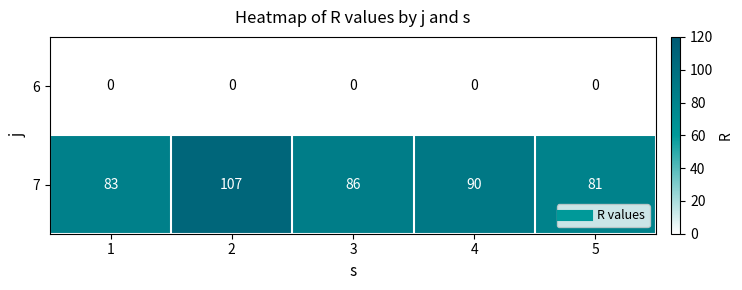

How many data points does each series have?

5